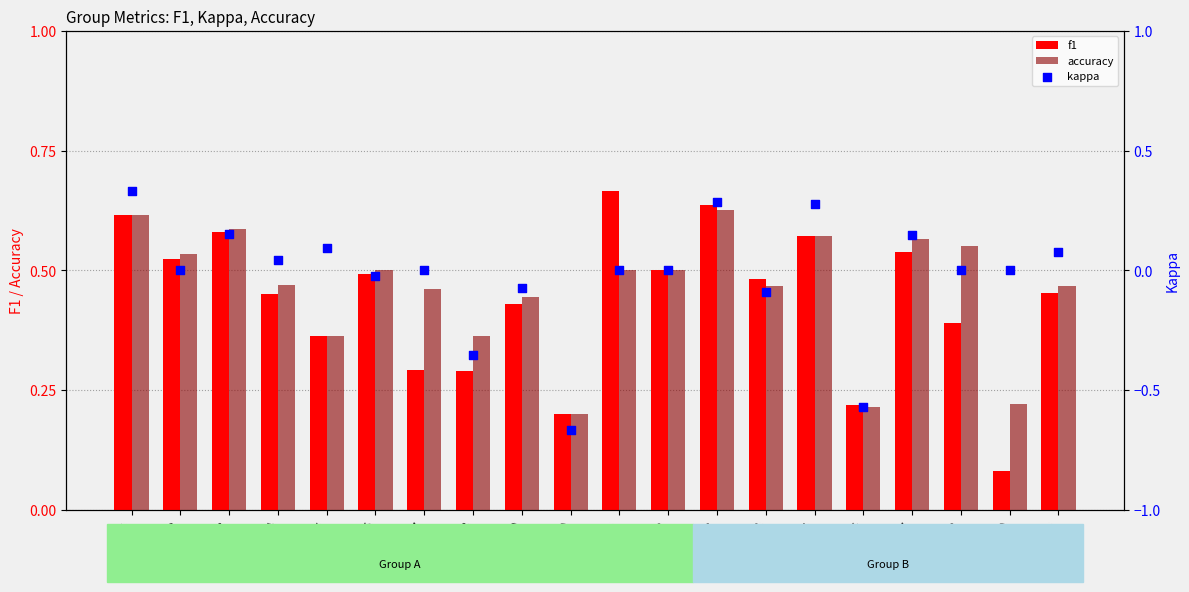

Is the value of f1 at G16 greater than the value of accuracy at G10?

Yes